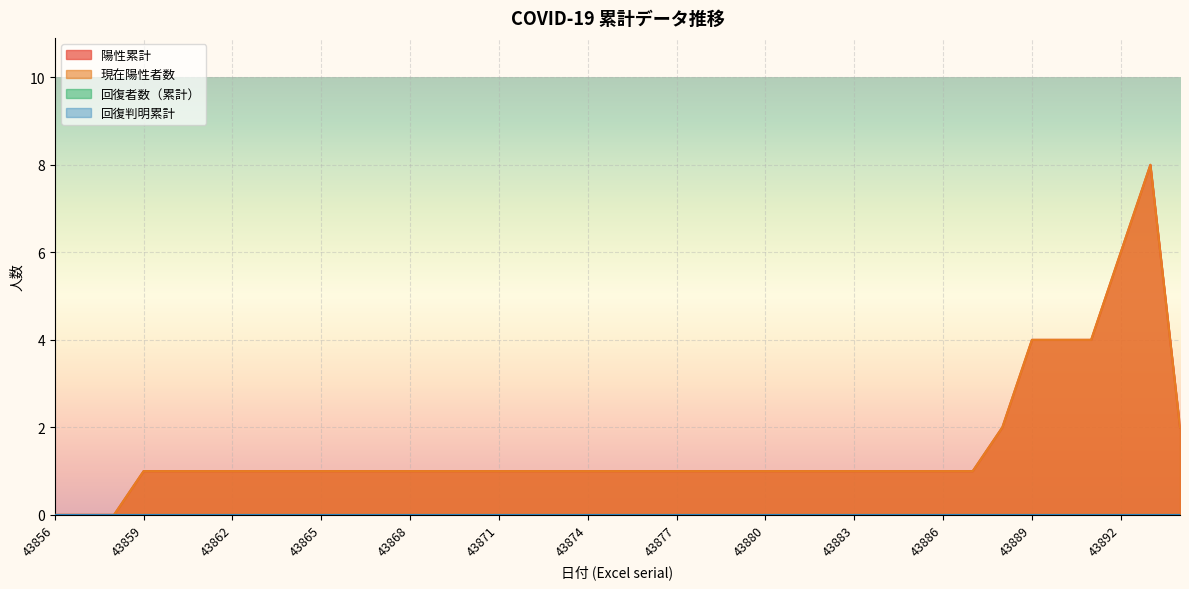

Reading left to right, list all the values displayed in this chart.

陽性累計: 43856=0	43857=0	43858=0	43859=1	43860=1	43861=1	43862=1	43863=1	43864=1	43865=1	43866=1	43867=1	43868=1	43869=1	43870=1	43871=1	43872=1	43873=1	43874=1	43875=1	43876=1	43877=1	43878=1	43879=1	43880=1	43881=1	43882=1	43883=1	43884=1	43885=1	43886=1	43887=1	43888=2	43889=4	43890=4	43891=4	43892=6	43893=8	43894=2
現在陽性者数: 43856=0	43857=0	43858=0	43859=1	43860=1	43861=1	43862=1	43863=1	43864=1	43865=1	43866=1	43867=1	43868=1	43869=1	43870=1	43871=1	43872=1	43873=1	43874=1	43875=1	43876=1	43877=1	43878=1	43879=1	43880=1	43881=1	43882=1	43883=1	43884=1	43885=1	43886=1	43887=1	43888=2	43889=4	43890=4	43891=4	43892=6	43893=8	43894=2